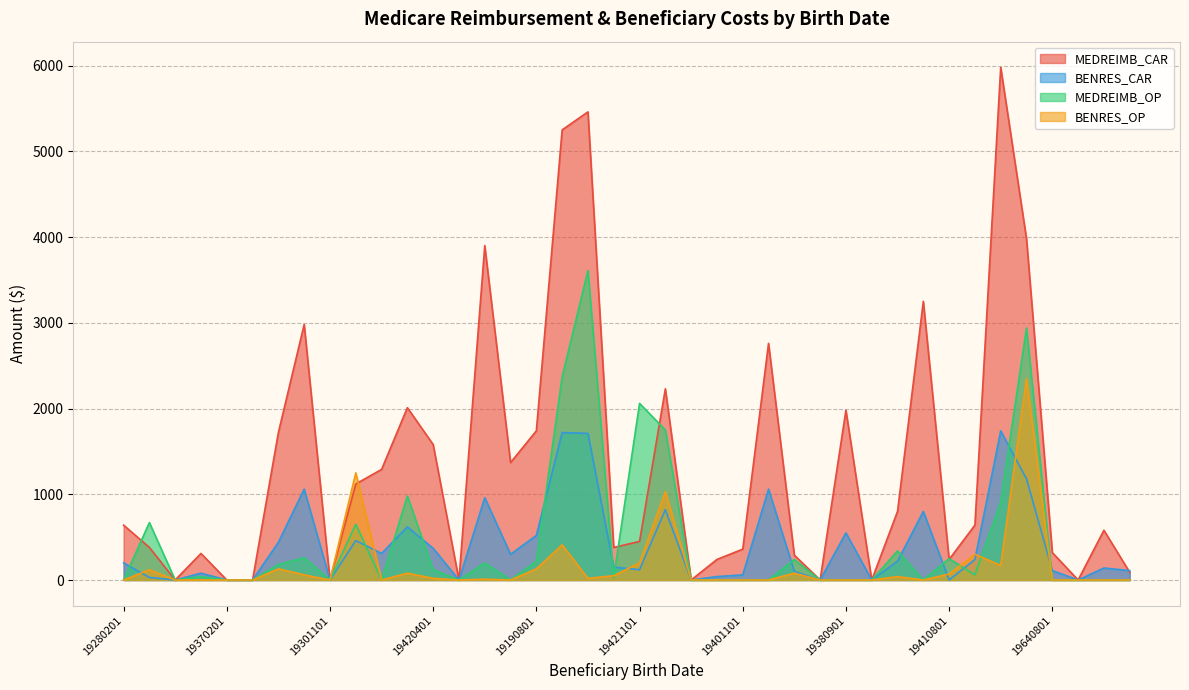

How many intersections are there between BENRES_CAR and BENRES_OP?

7